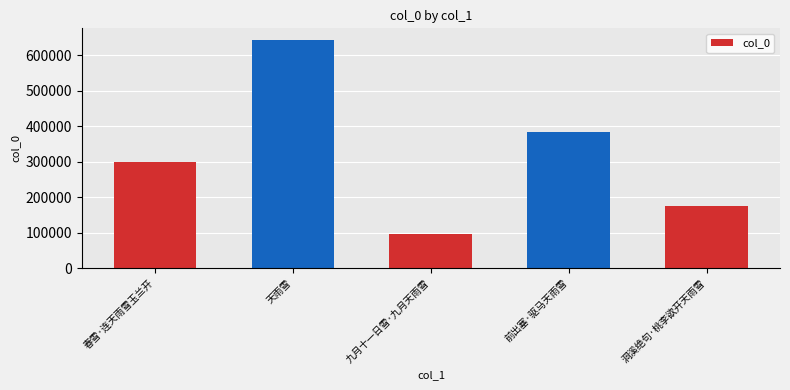

List the labels in order of value, smallest first.

九月十一日雪·九月天雨雪, 洞溪绝句·桃李欲开天雨雪, 春雪·连天雨雪玉兰开, 前出塞·驱马天雨雪, 天雨雪